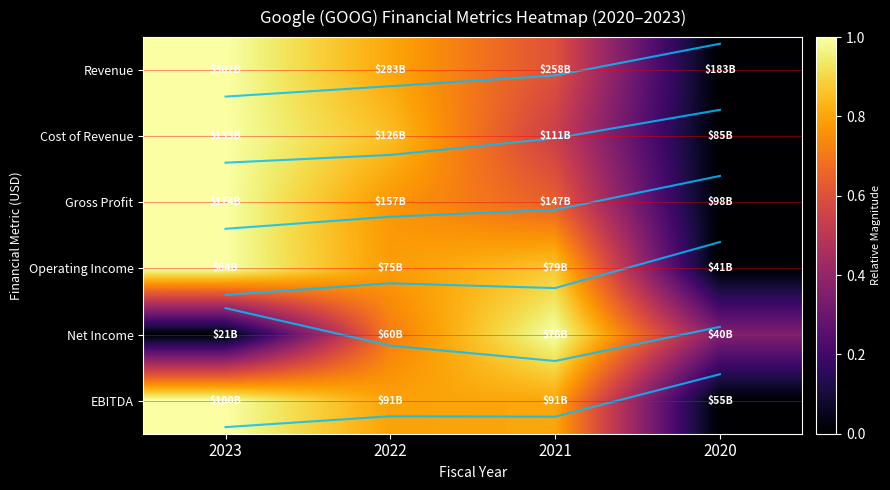

How many categories are shown in the chart?

4